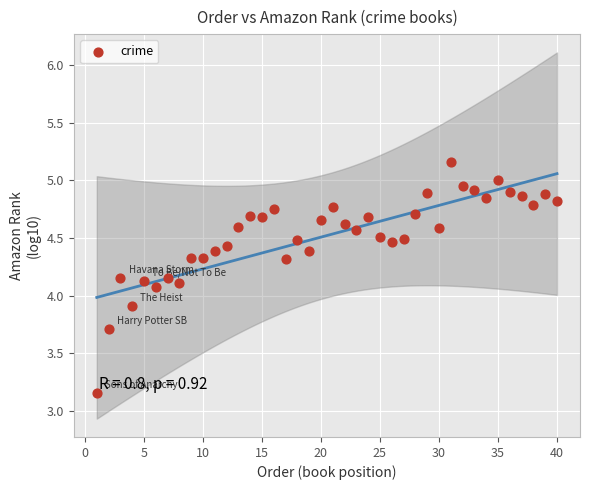

What is the range of Y values (max minus min)?

2.0